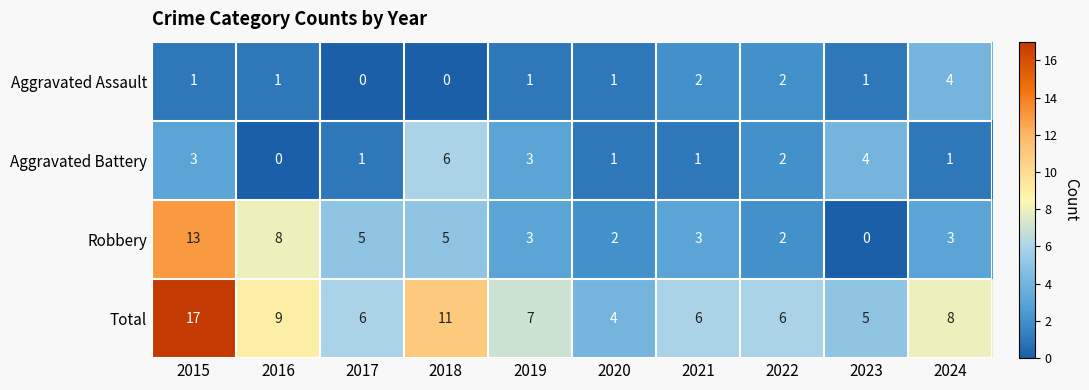

At which category is the sum across all series the highest?

2015